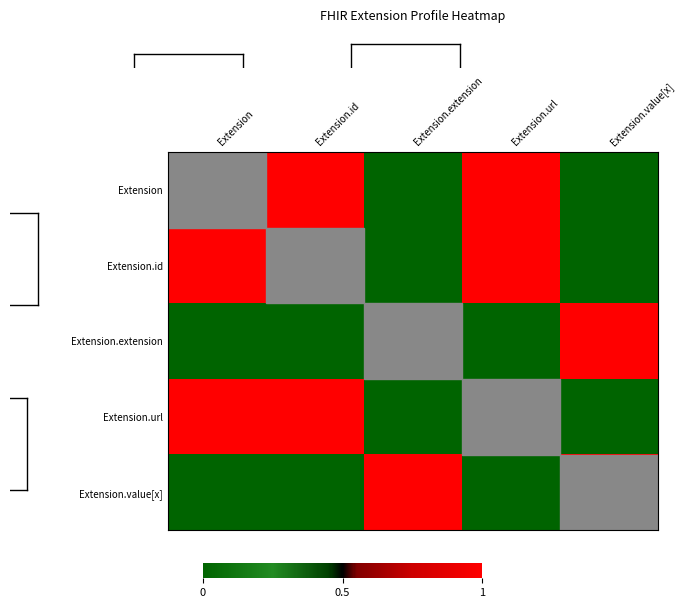

How many distinct data groups are displayed?

5